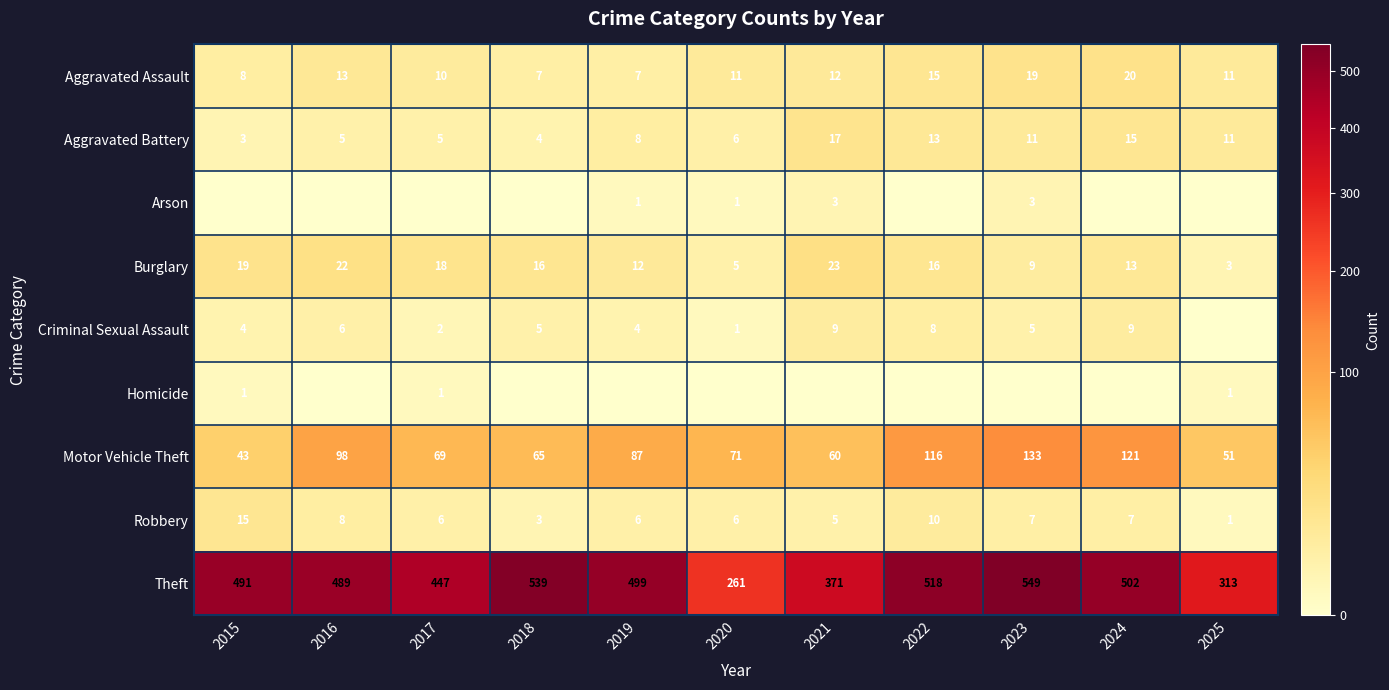

Is the value of Aggravated Battery at 2025 greater than the value of Aggravated Assault at 2016?

No